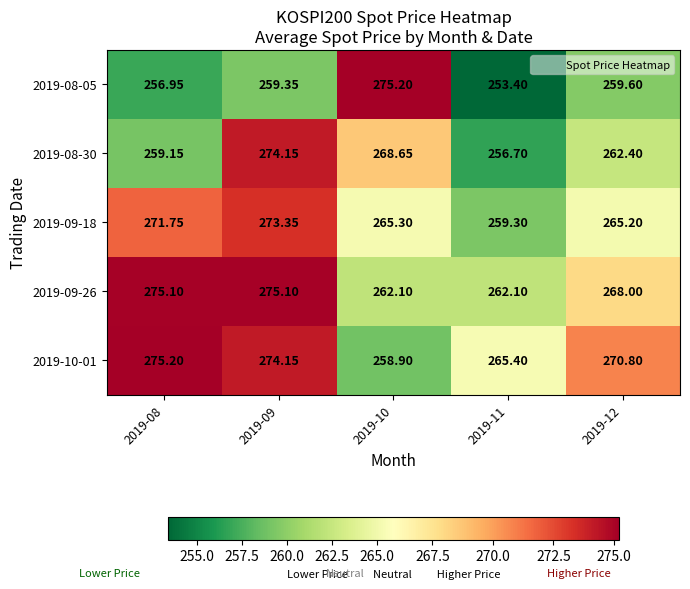

Is the value of 2019-08-30 at 2019-11 greater than the value of 2019-09-18 at 2019-10?

No